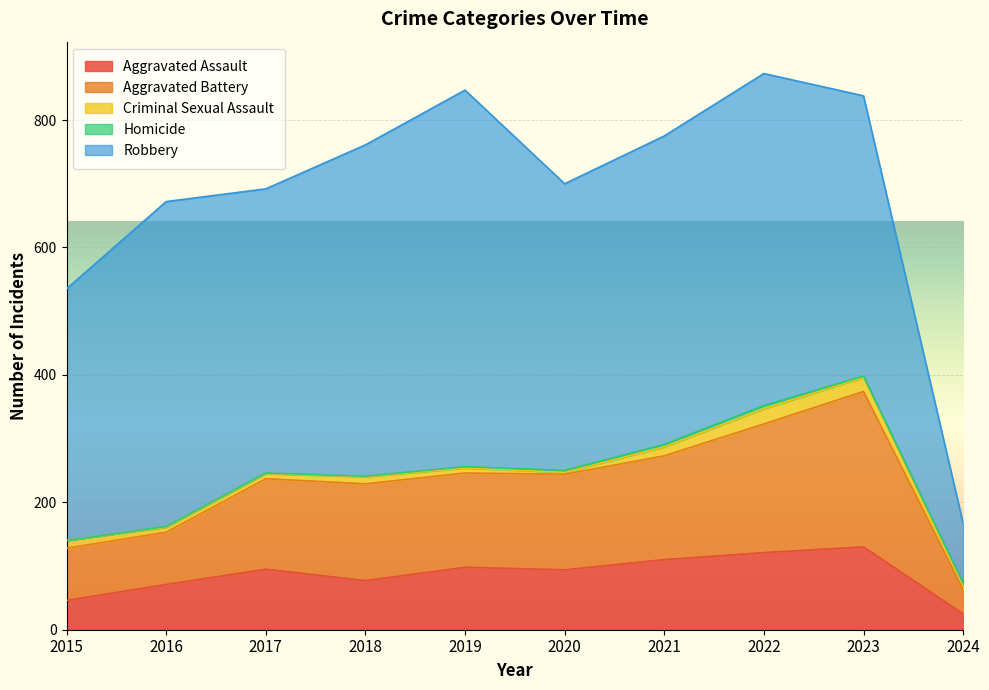

At which label does Robbery first exceed 484?

2016